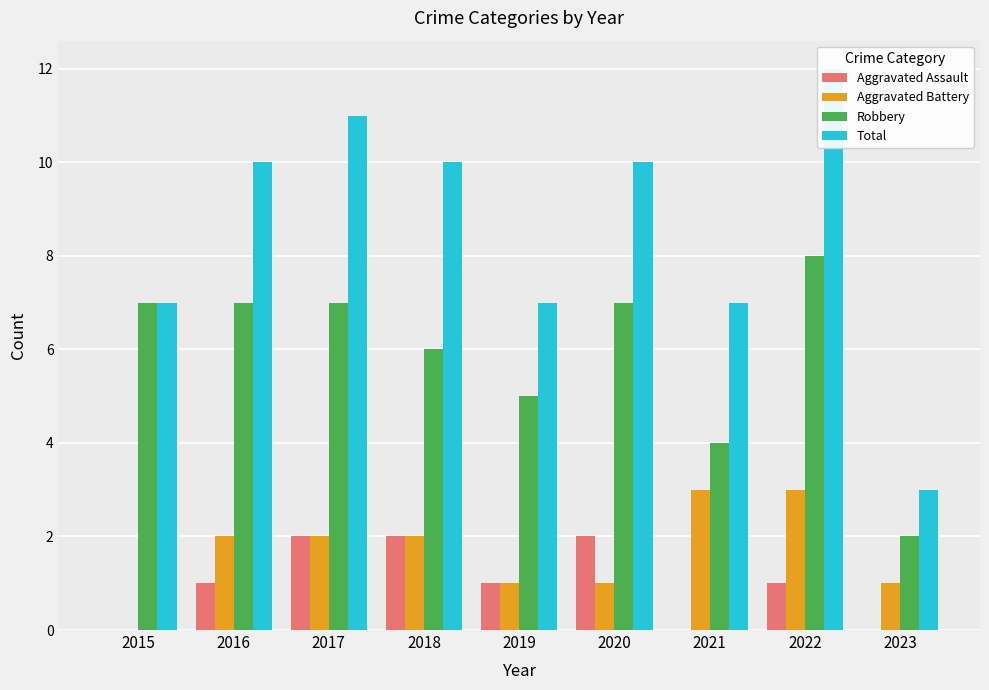

At which label is Total closest to 7?

2015